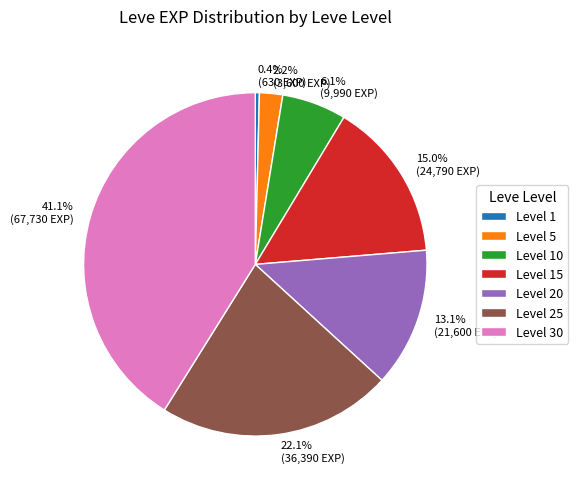

Is there any slice that represents more than half of the pie?

No